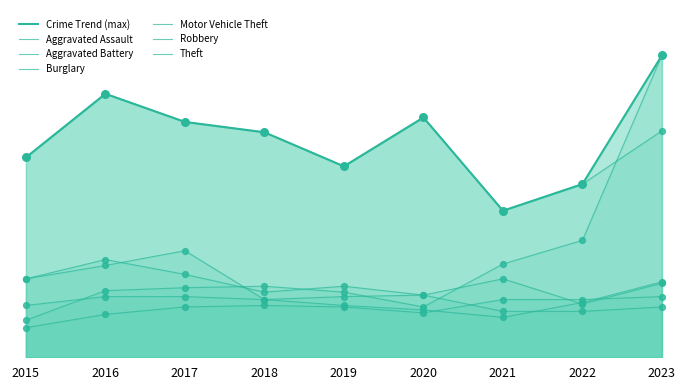

What is the total value across all series at 2020?

342